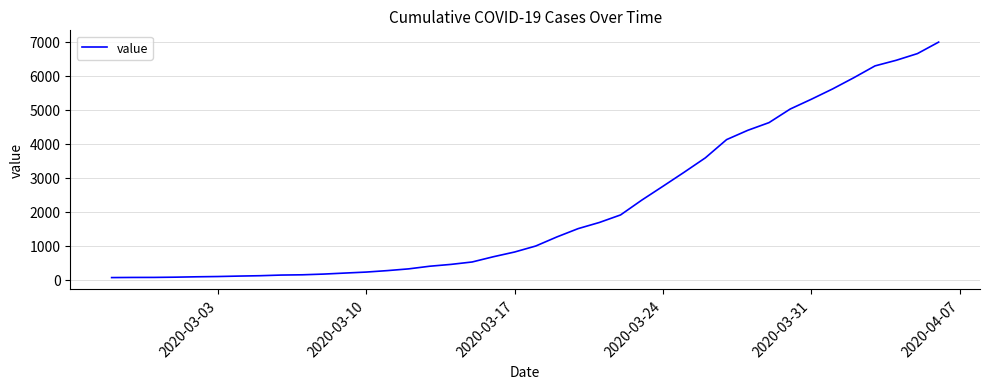

What is the maximum value shown in the chart?

6995